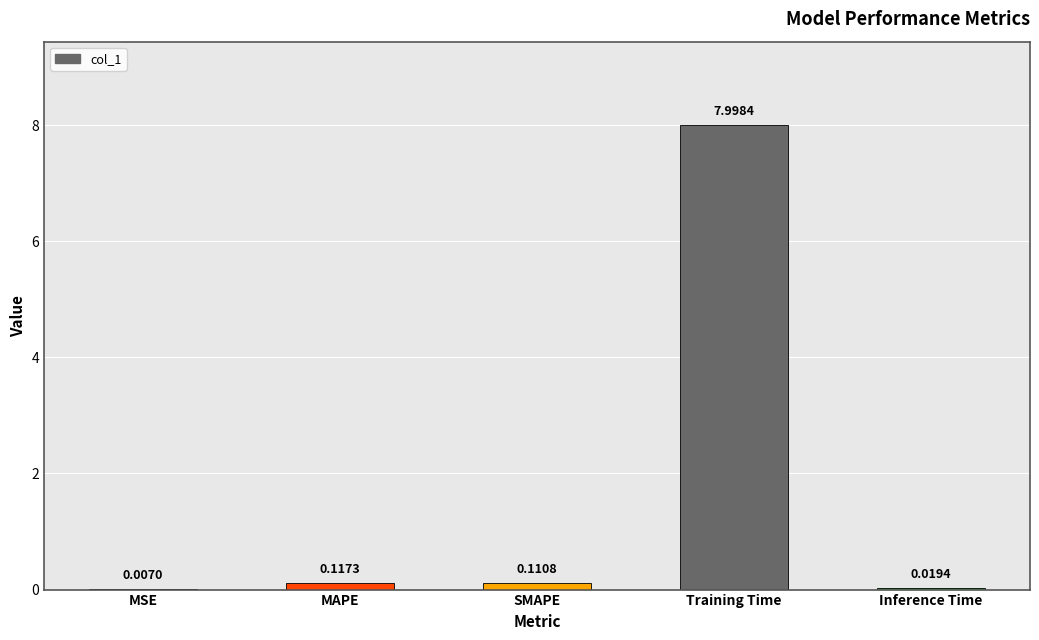

Where is the data nearest to the value 4?

MAPE